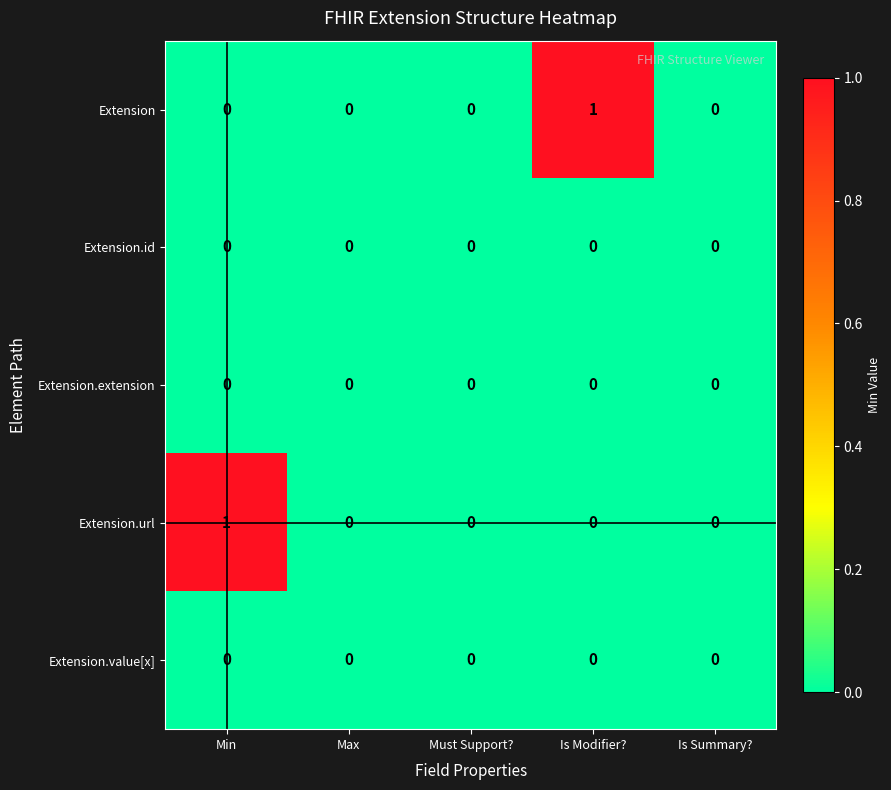

Reading right to left, list all the values displayed in this chart.

Extension: Is Summary?=0	Is Modifier?=1	Must Support?=0	Max=0	Min=0
Extension.id: Is Summary?=0	Is Modifier?=0	Must Support?=0	Max=0	Min=0
Extension.extension: Is Summary?=0	Is Modifier?=0	Must Support?=0	Max=0	Min=0
Extension.url: Is Summary?=0	Is Modifier?=0	Must Support?=0	Max=0	Min=1
Extension.value[x]: Is Summary?=0	Is Modifier?=0	Must Support?=0	Max=0	Min=0